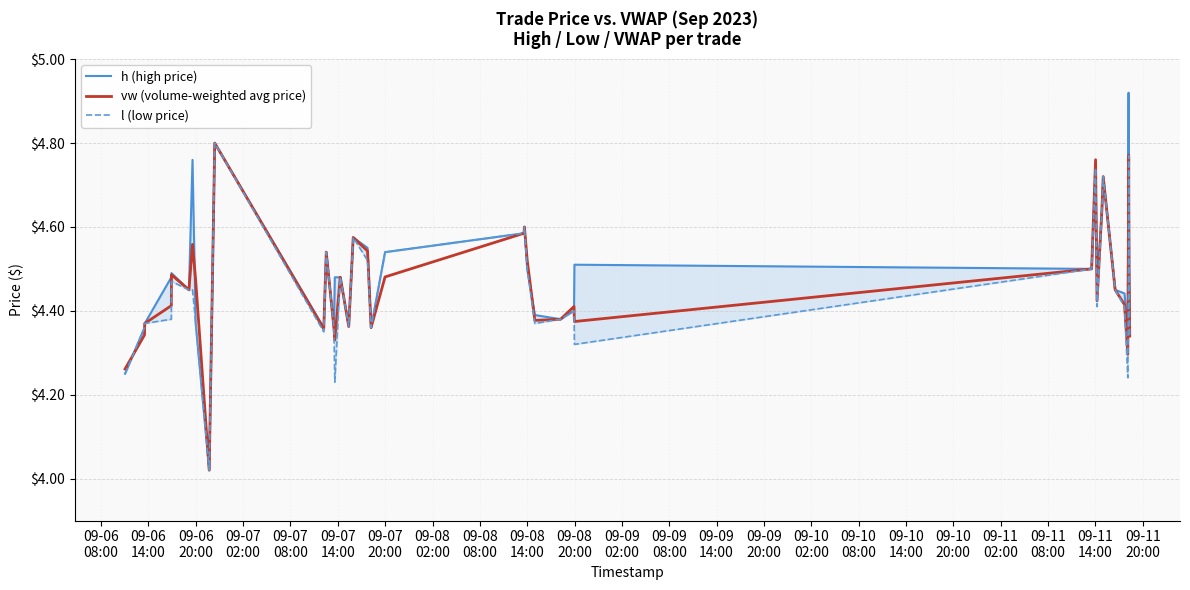

What is the value of the l (low price) point at the 36th from the left?

4.2